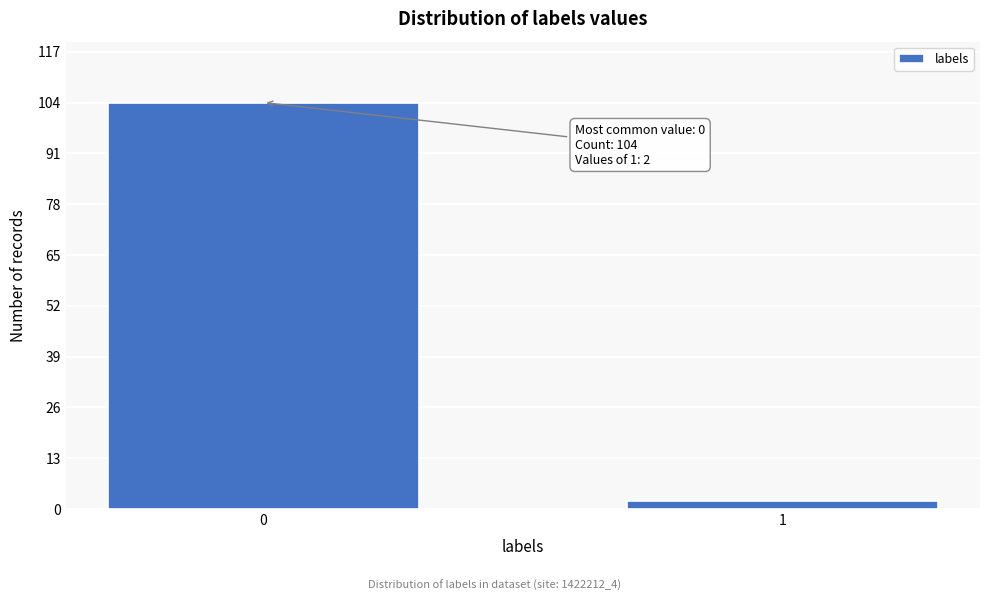

Reading right to left, list all the values displayed in this chart.

2	104